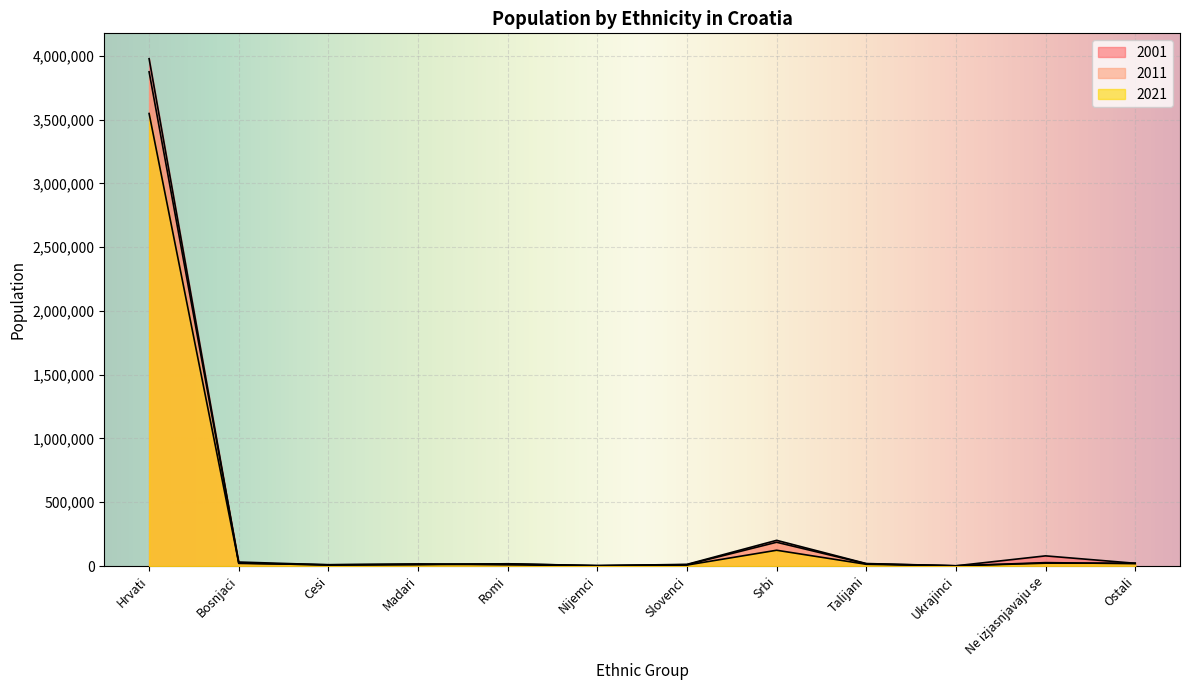

How many intersections are there between 2011 and 2021?

5